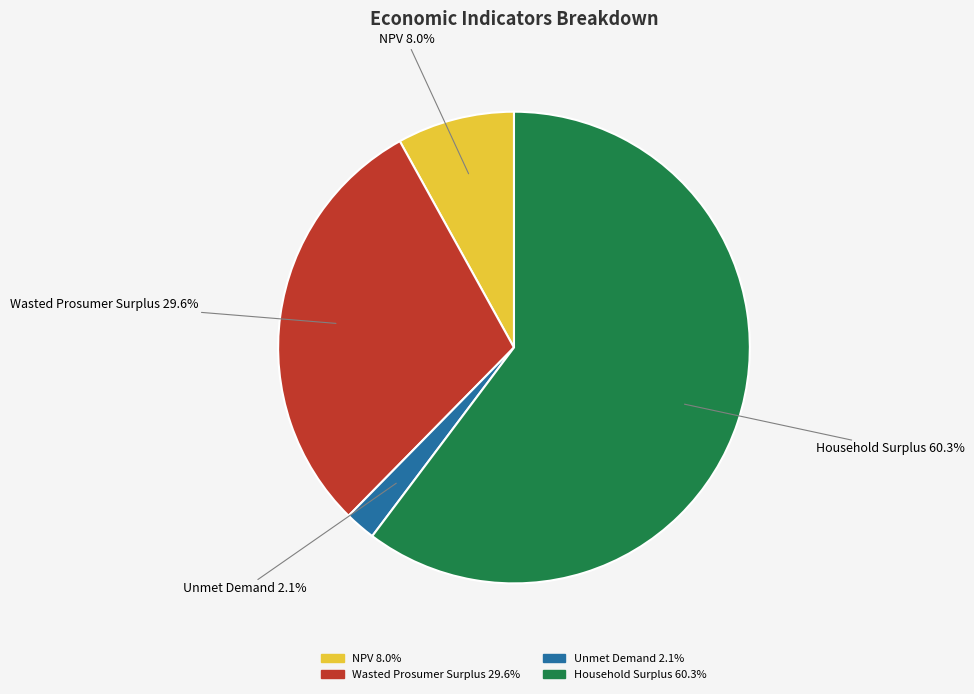

Which slice is the smallest?

Unmet Demand